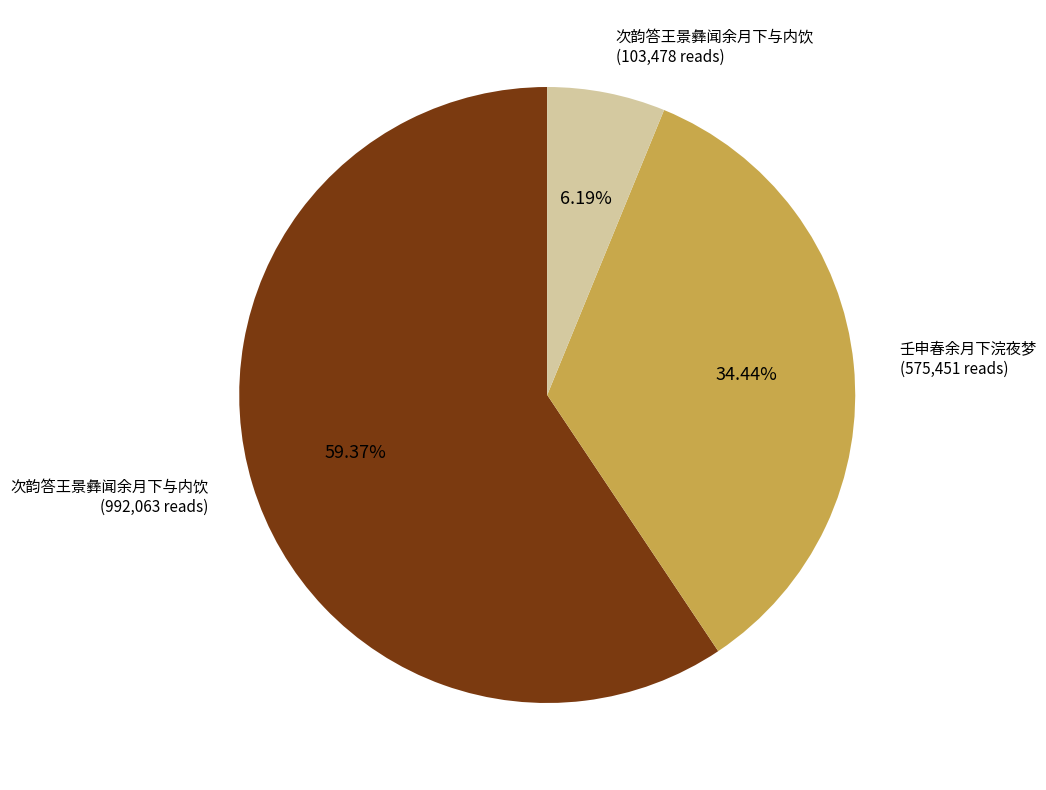

How many slices are in this pie chart?

3